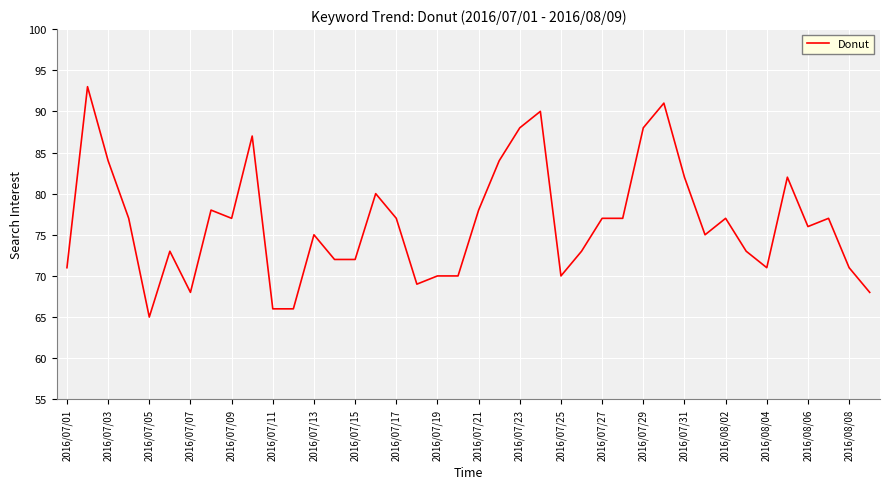

What is the sum of all values?

3058